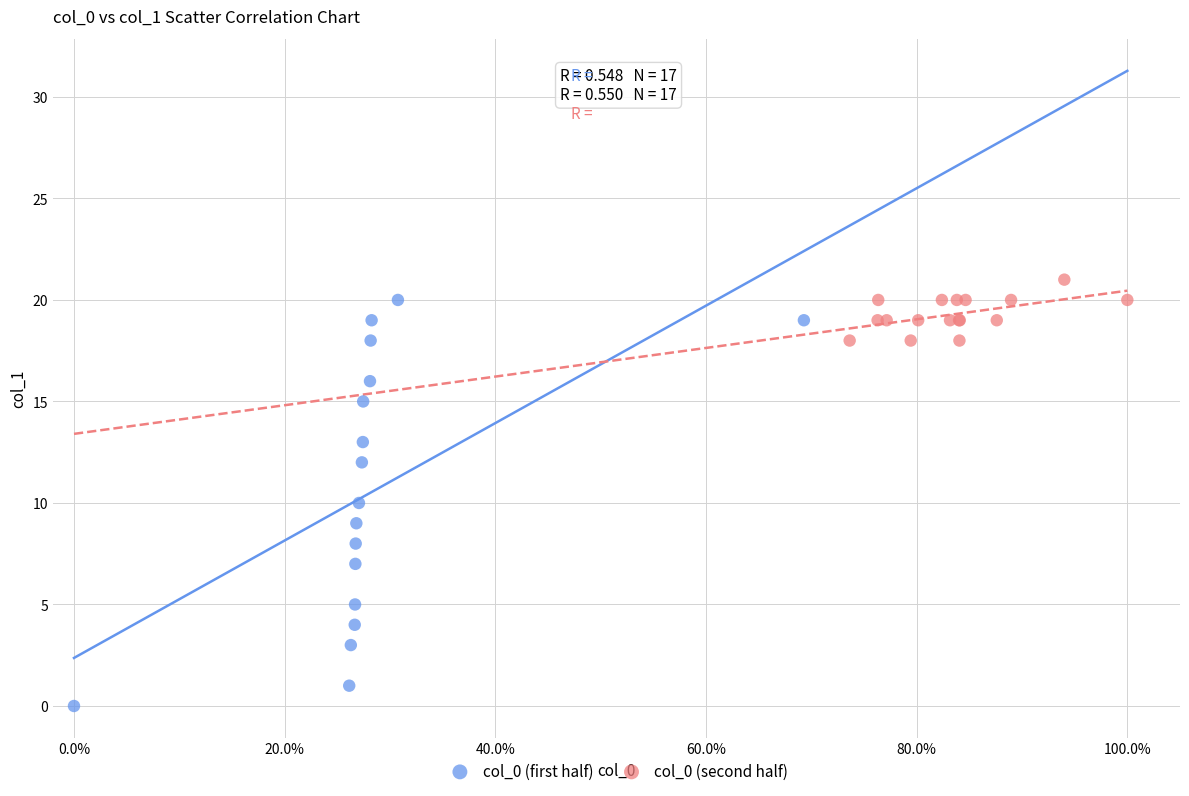

Which series contains the highest Y value?

col_0 (second half)